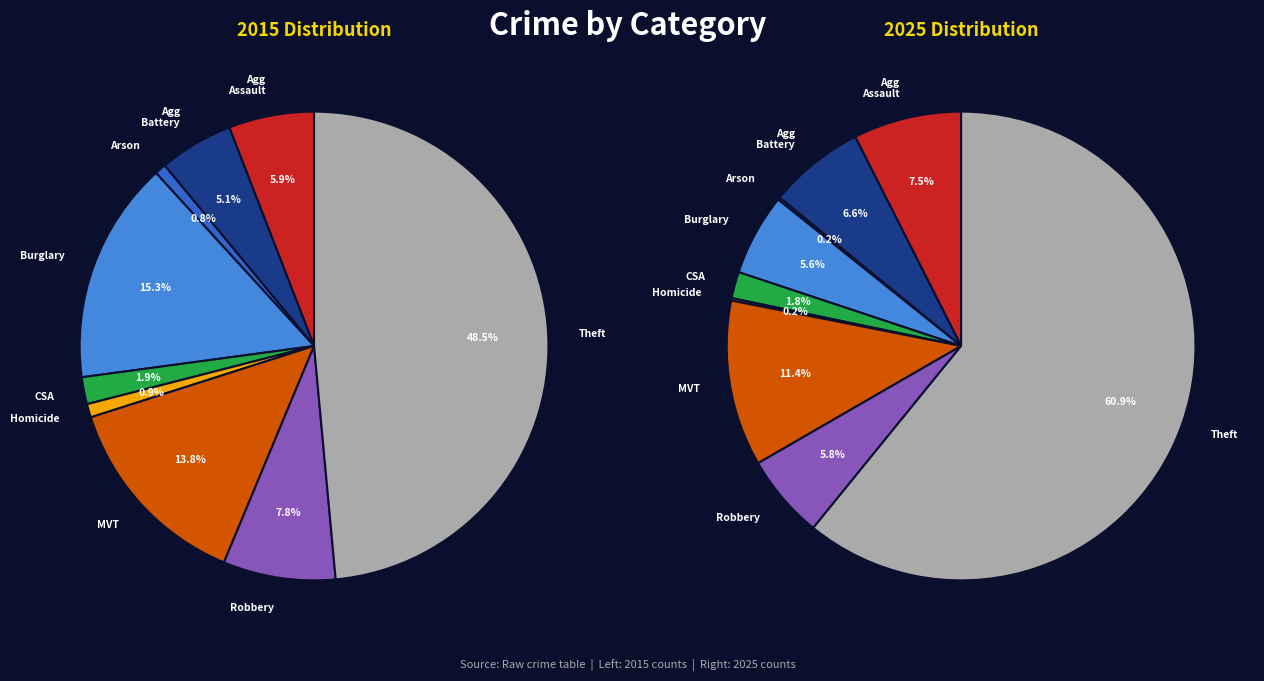

What is the total percentage of 2 and 3?

16.1%